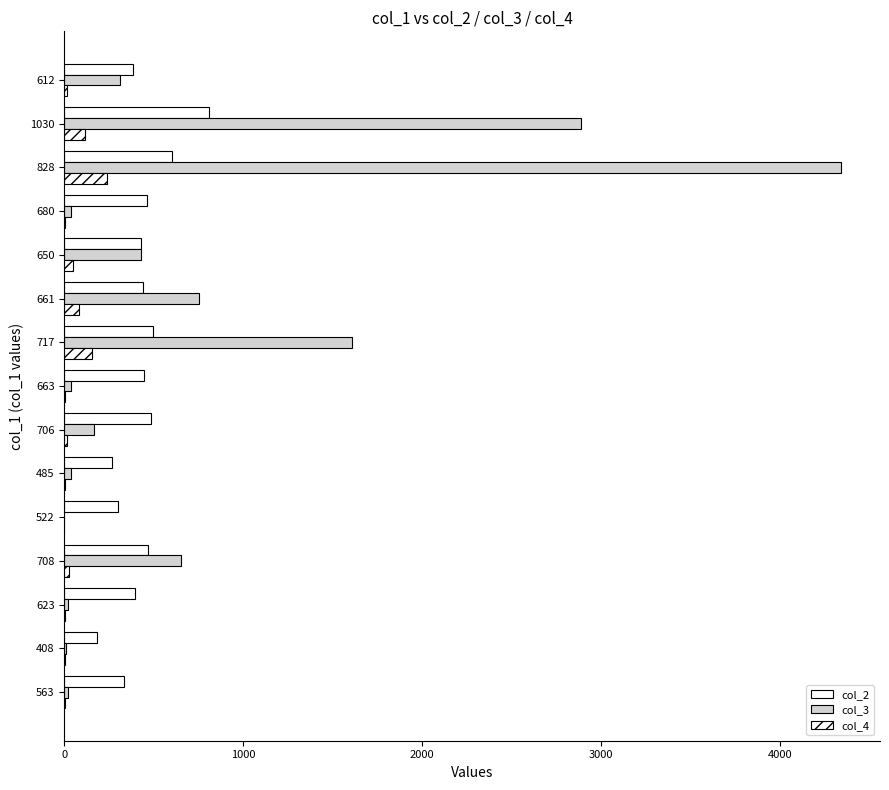

Reading left to right, transcribe all the data shown in this chart.

col_2: 386.2	806.2	604.2	460.5	430.5	441.5	497.5	443.5	486.5	266.0	302.6	469.7	394.9	182.7	335.0
col_3: 309.7	2886.0	4343.0	39.6	430.0	753.7	1607.4	37.2	164.9	35.4	0.0	655.0	21.1	11.9	21.4
col_4: 16.3	117.4	235.7	4.2	48.3	82.5	156.2	4.1	16.4	6.4	0.0	25.0	1.7	2.1	2.1